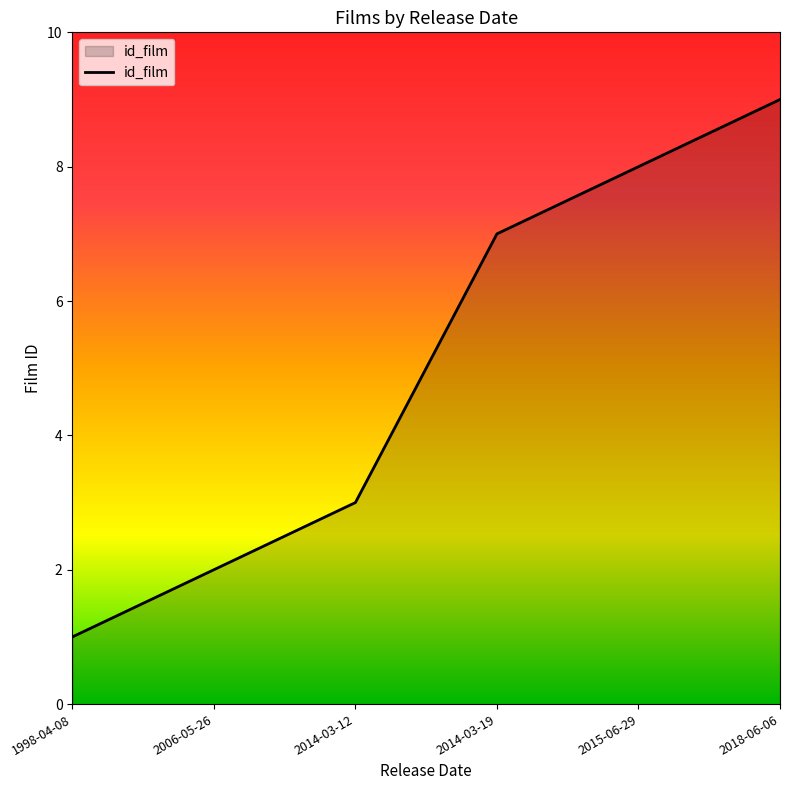

What is the ratio of the value at 1998-04-08 to the value at 2015-06-29?

0.1